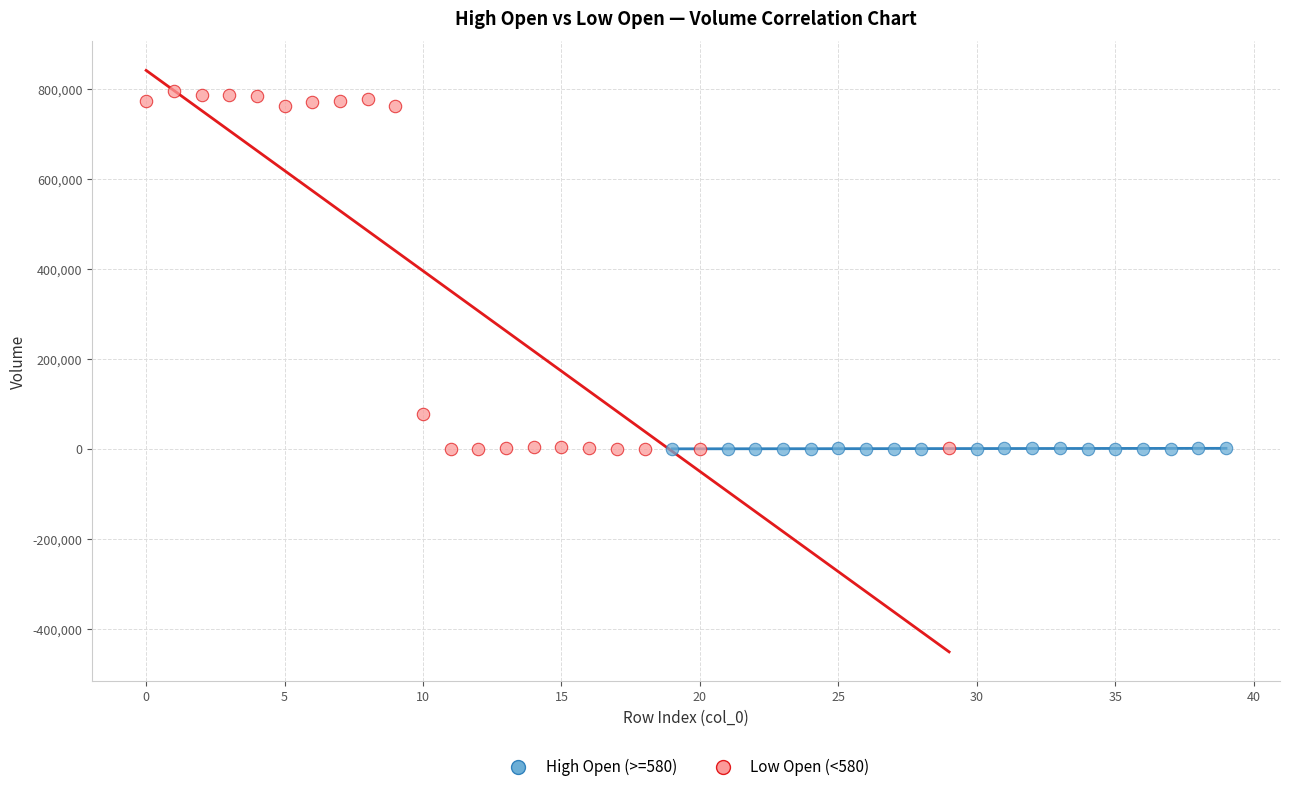

Which series reaches the maximum Y coordinate?

Low Open (<580)